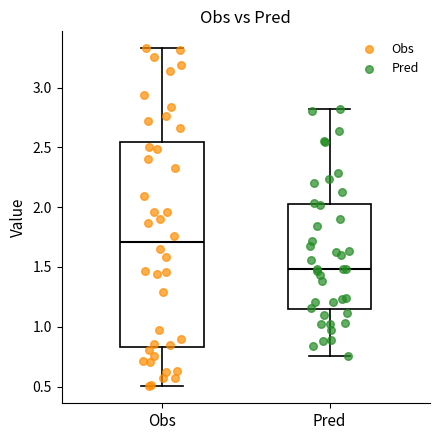

Reading left to right, read every box against the y-axis: the position of its median line, the range the box covers, and the ends of its whiskers. The values are not printed on the chart, so give them approximately, as read against the axis.

Obs: median 1.70, box 0.85 to 2.55, whiskers 0.50 to 3.35
Pred: median 1.50, box 1.15 to 2.00, whiskers 0.75 to 2.80